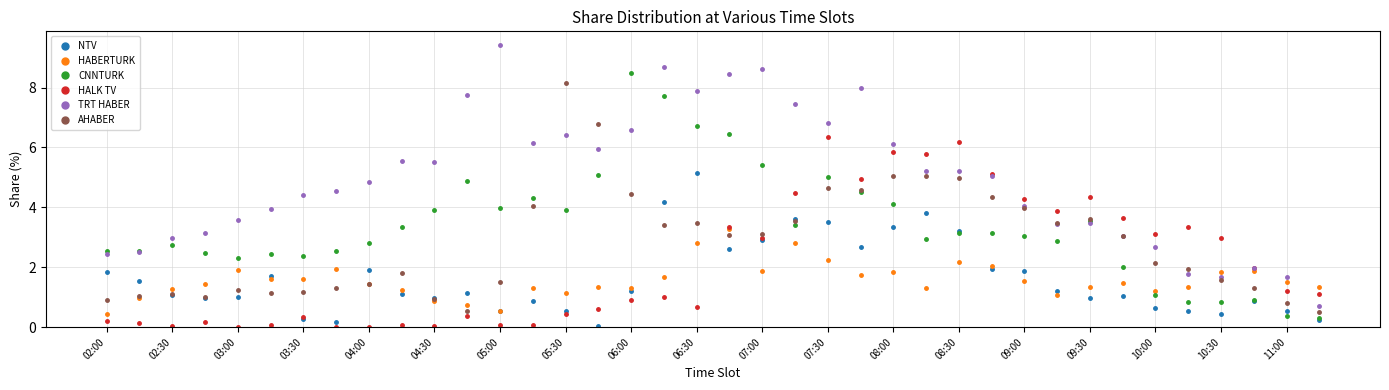

Which series has the largest range (max minus min)?

TRT HABER